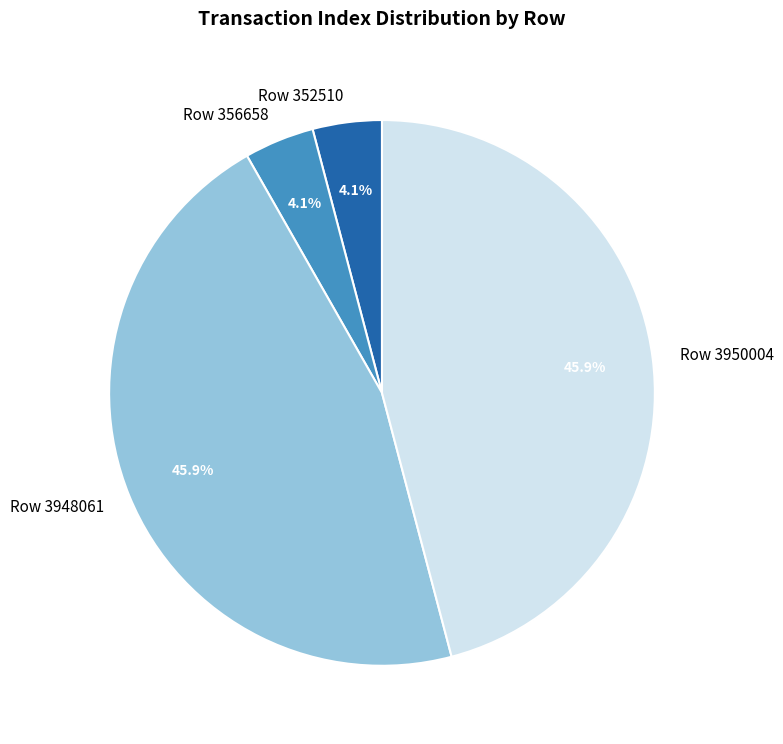

To the nearest percent, what portion does Row 3950004 represent?

46%